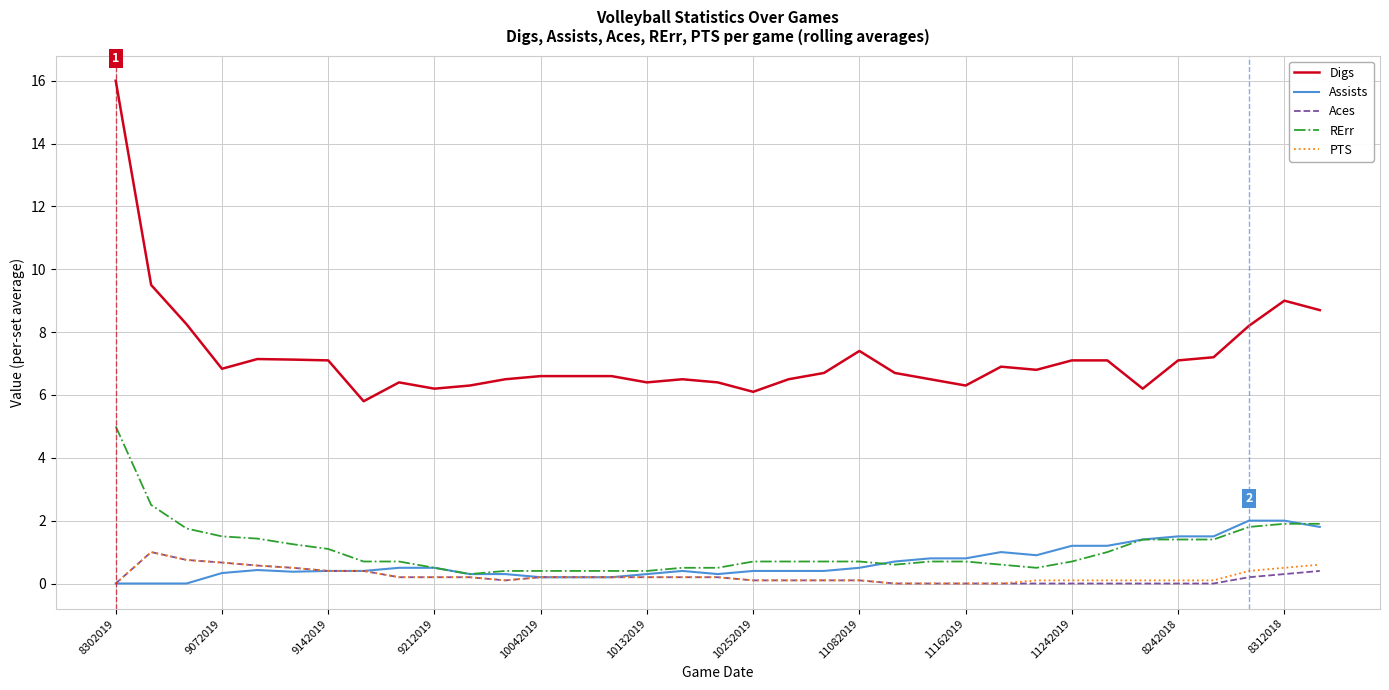

What are all the series names shown in the legend?

Digs, Assists, Aces, RErr, PTS